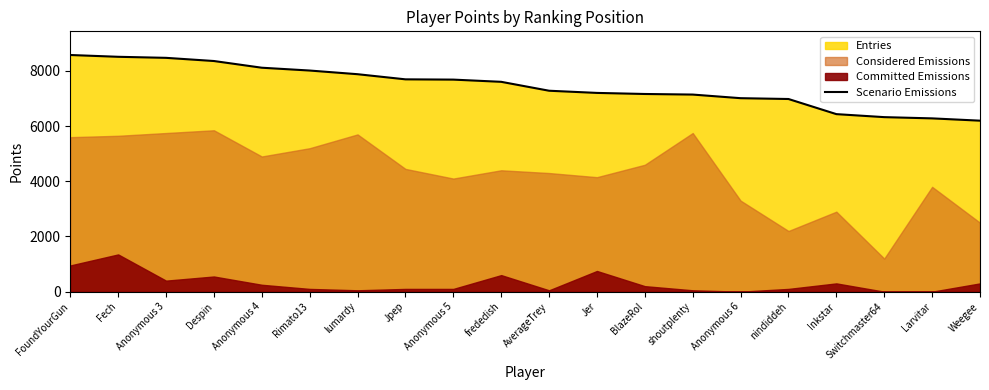

Rank the categories by value from highest to lowest.

FoundYourGun, Fech, Anonymous 3, Despin, Anonymous 4, Rimato13, lumardy, Jpep, Anonymous 5, frededish, AverageTrey, Jer, BlazeRol, shoutplenty, Anonymous 6, nindiddeh, Inkstar, Switchmaster64, Larvitar, Weegee